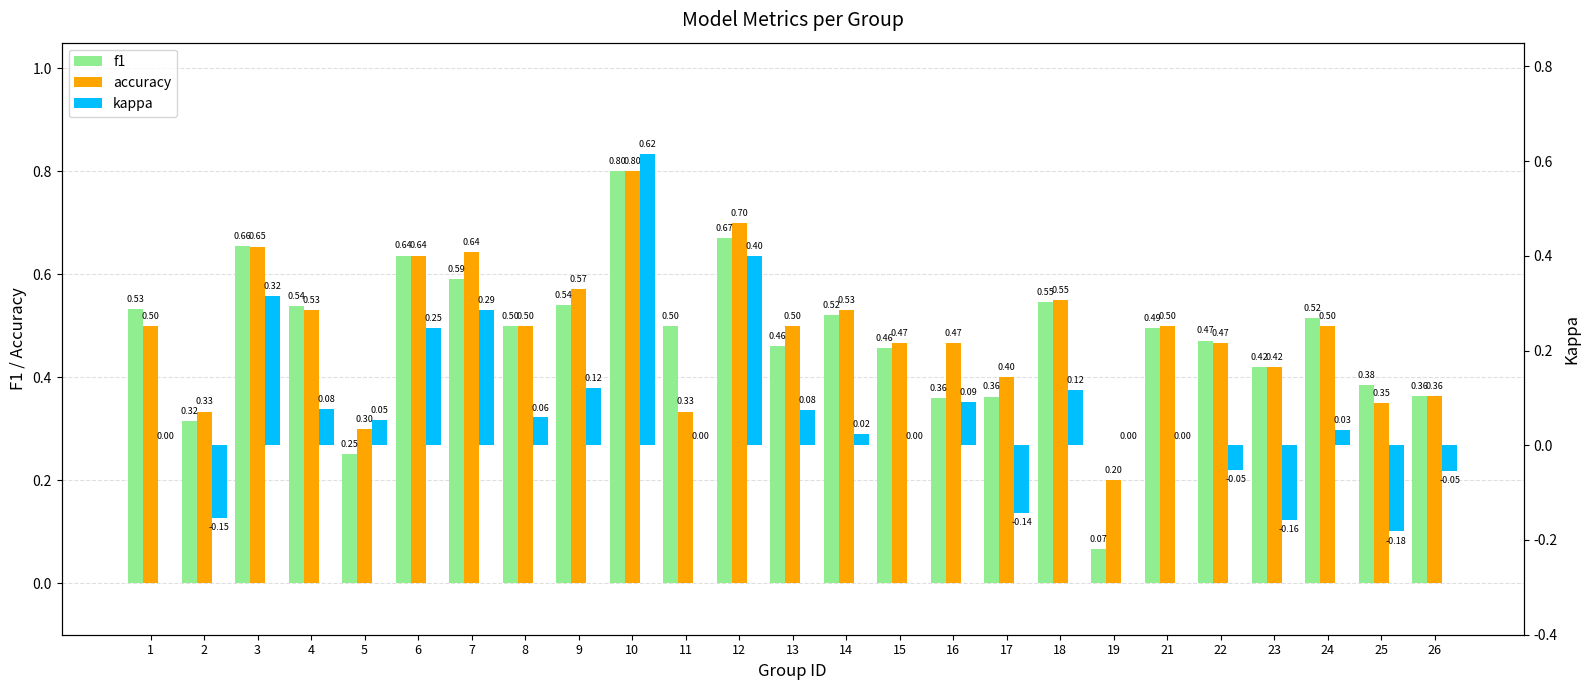

What is the spread (max minus min) of values at 19?

0.2